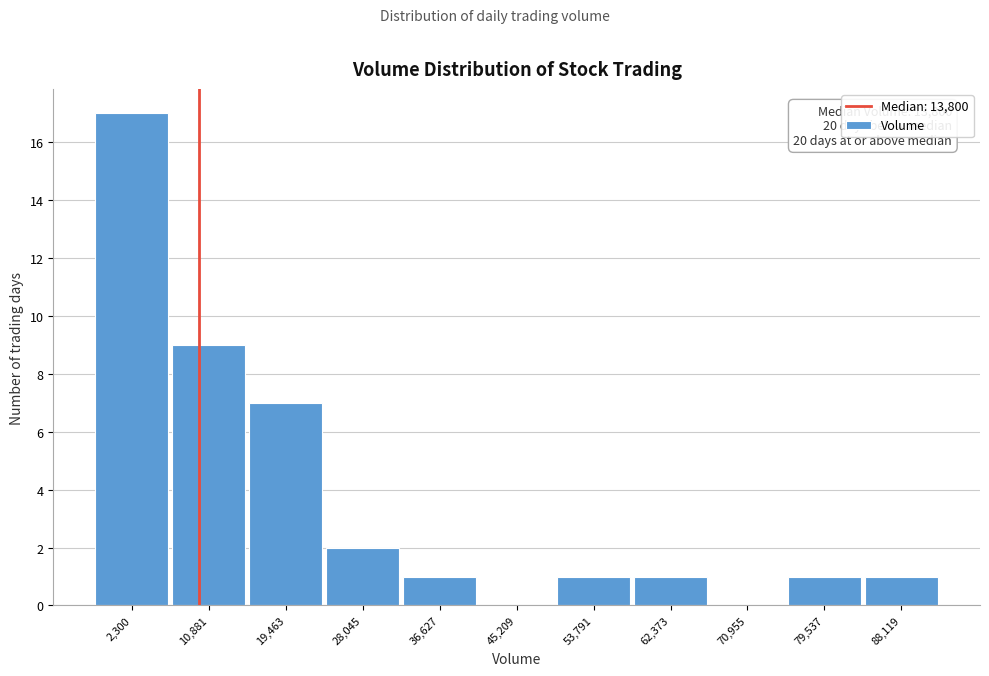

Reading left to right, extract all data points from this chart.

2,300=17	10,881=9	19,463=7	28,045=2	36,627=1	45,209=0	53,791=1	62,373=1	70,955=0	79,537=1	88,119=1